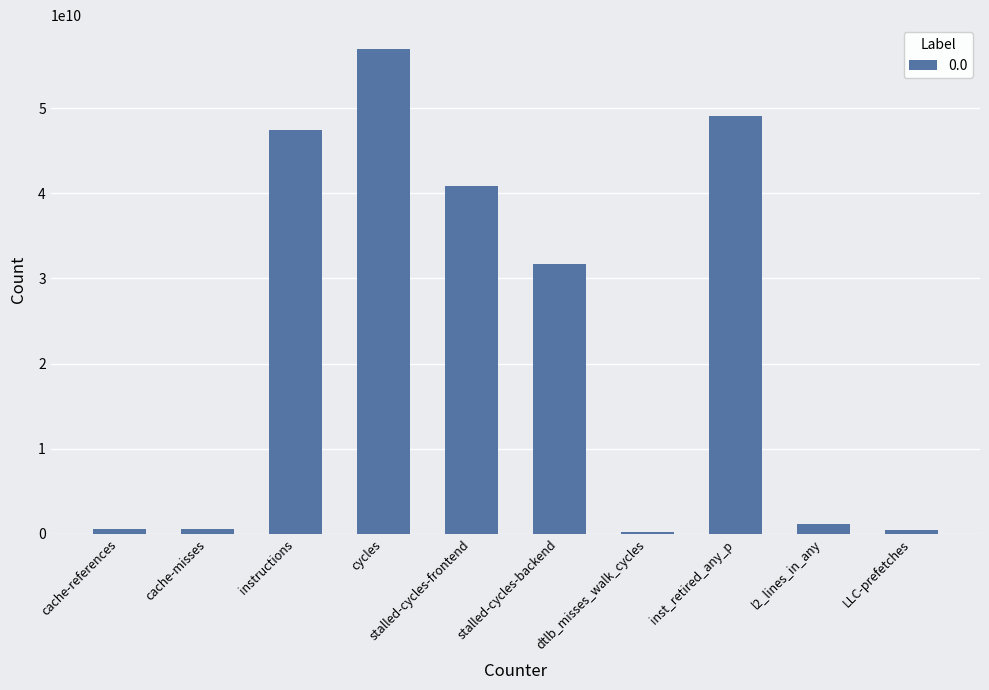

What is the label of the 10th bar from the right?

cache-references